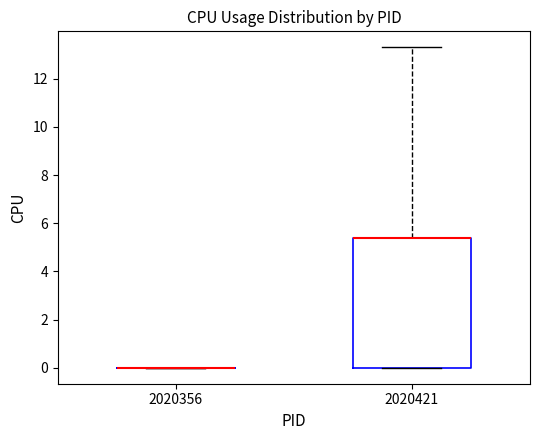

Reading left to right, read every box against the y-axis: the position of its median line, the range the box covers, and the ends of its whiskers. The values are not printed on the chart, so give them approximately, as read against the axis.

2020356: box collapsed to a line at 0.0, whiskers 0.0 to 0.0
2020421: median 5.4 (drawn on the box's upper edge), box 0.0 to 5.4, whiskers 0.0 to 13.4